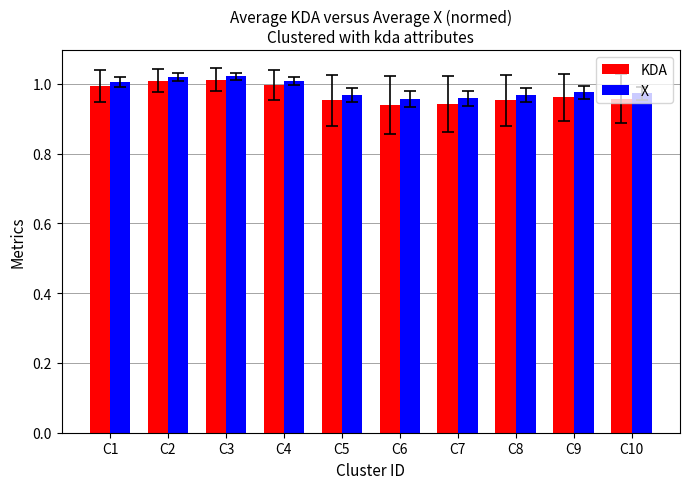

Which series has the widest spread of values?

KDA